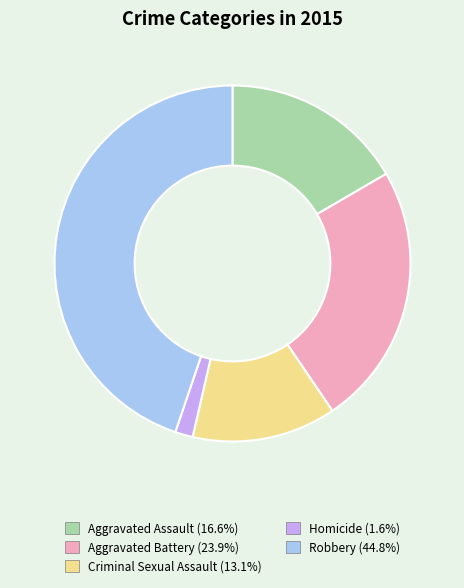

Do Aggravated Battery and Robbery together represent more than half of the pie?

Yes